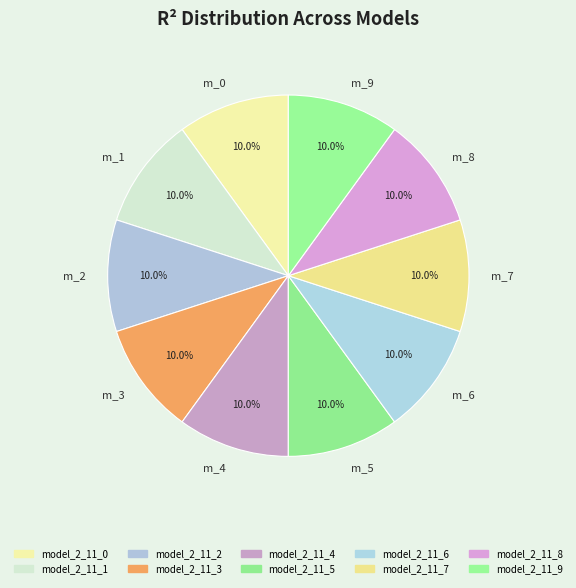

How many slices are in this pie chart?

10